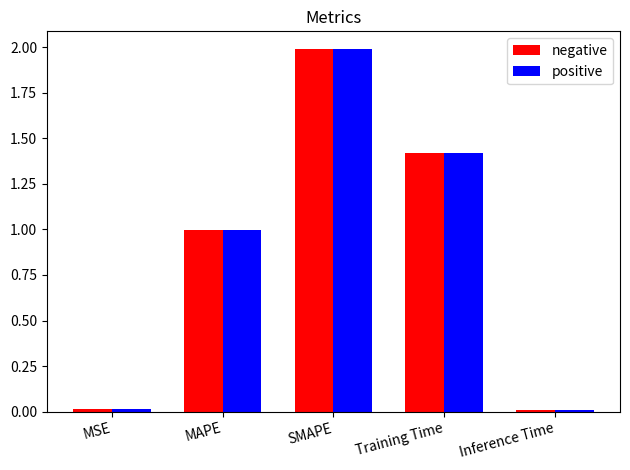

What is the total value across all series at SMAPE?

4.0